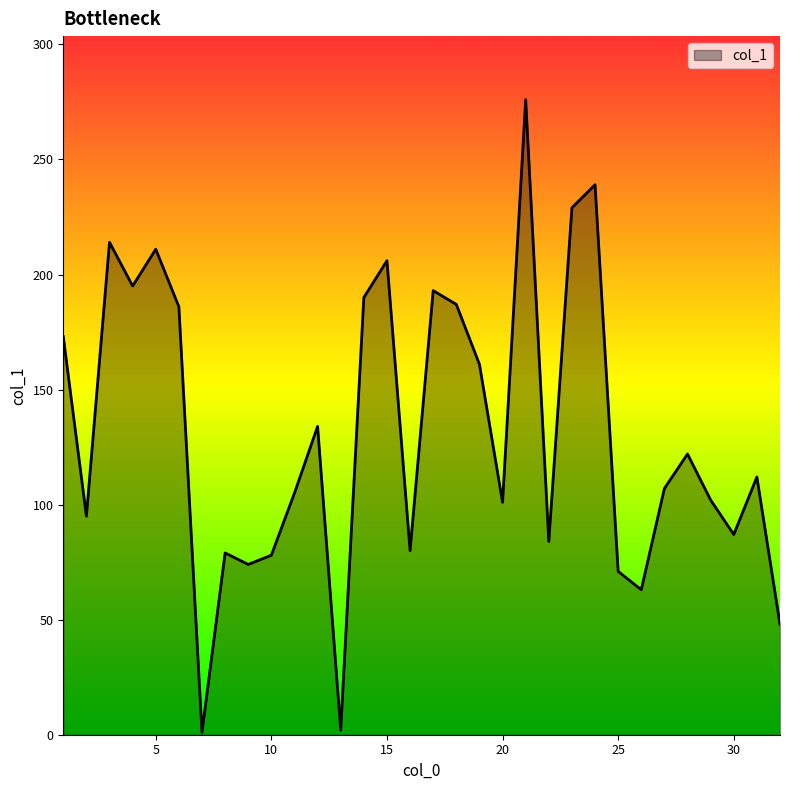

How many series are shown in this chart?

1